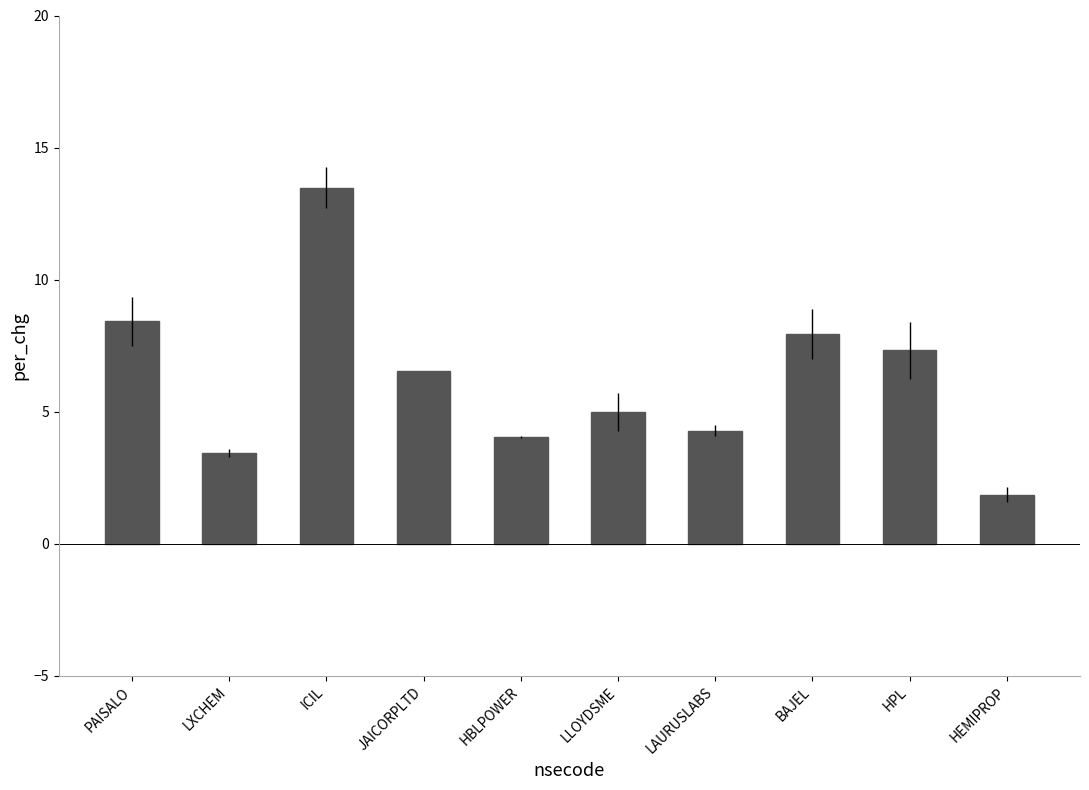

What position from the right is BAJEL?

3